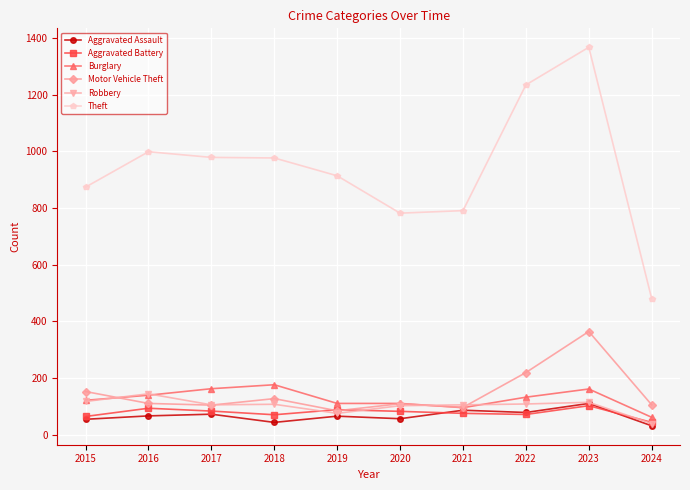

How many data points in Aggravated Battery are less than 82?

5